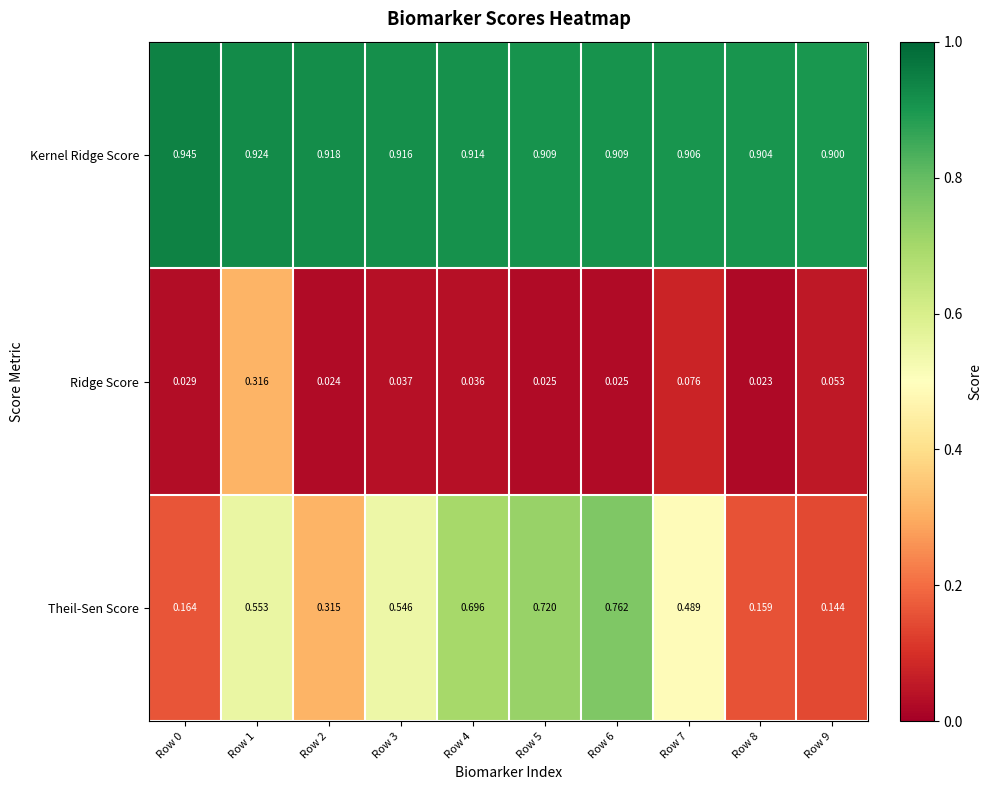

Is the value of Ridge Score at Row 7 greater than the value of Theil-Sen Score at Row 8?

No